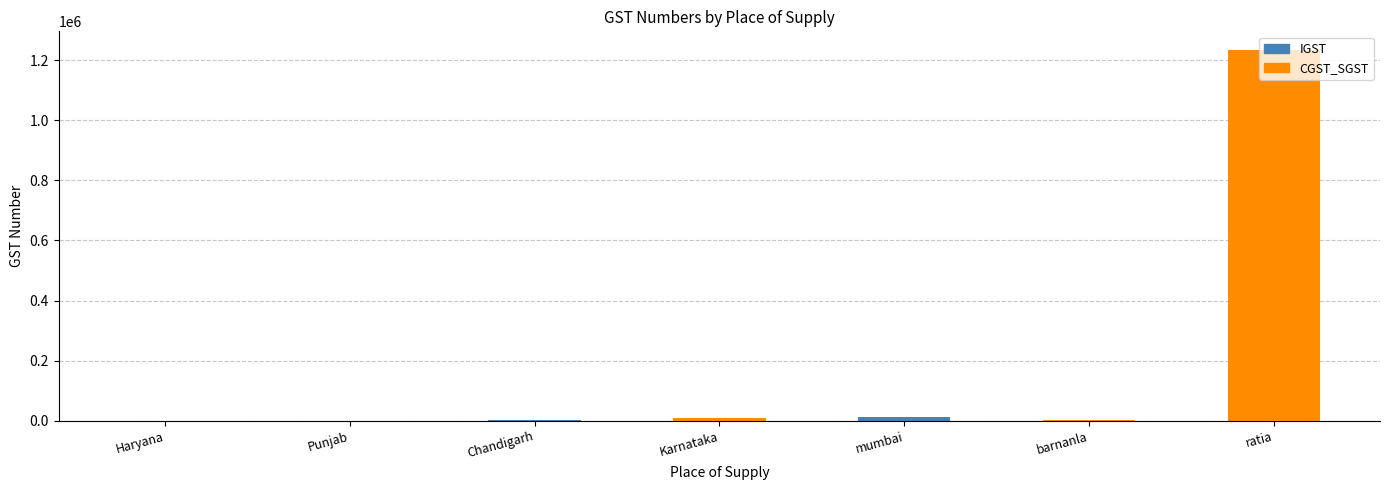

What is the difference between the values at Punjab and Chandigarh?

333